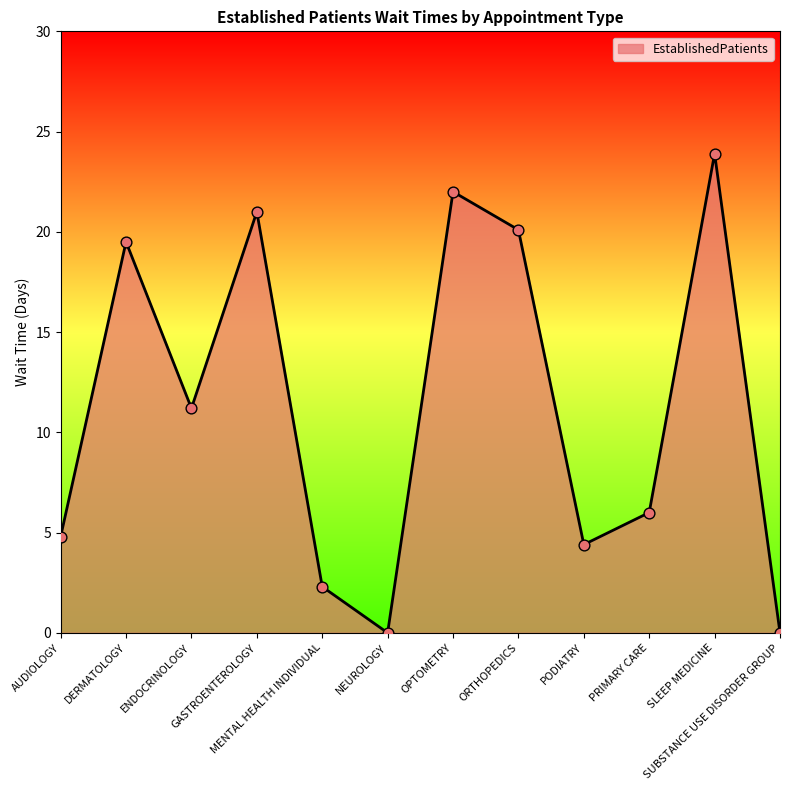

Between PODIATRY and NEUROLOGY, which is larger?

PODIATRY